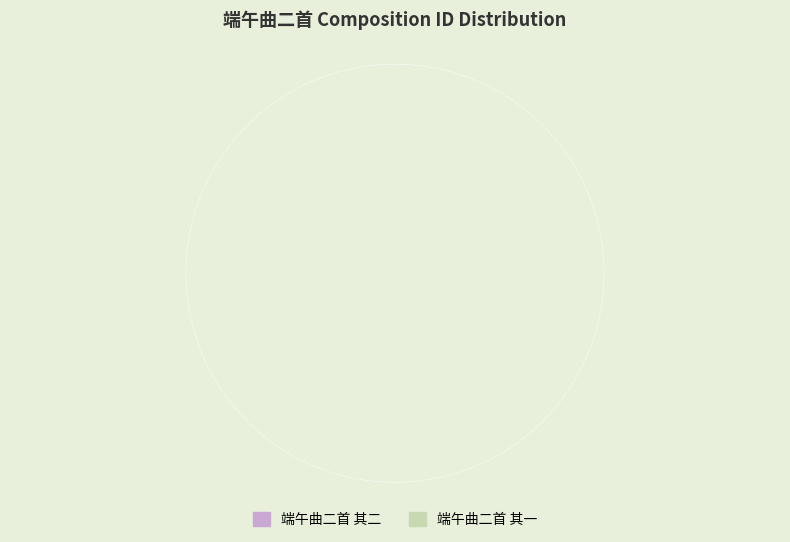

What percentage is the 端午曲二首 其一 slice, to the nearest percent?

50%